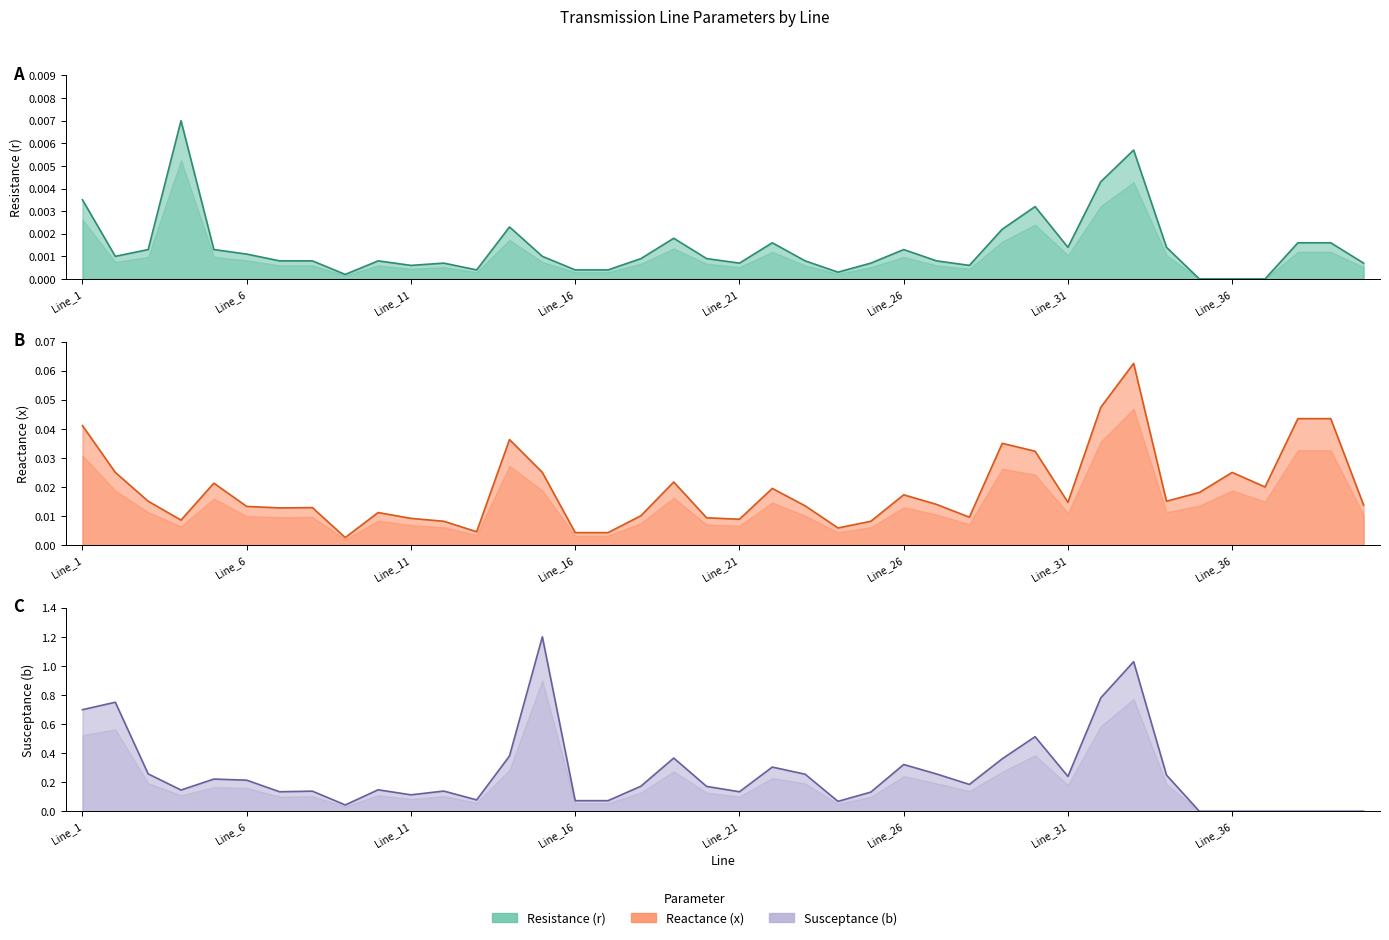

In r line, how many points are higher than both neighbors (excluding endpoints)?

9